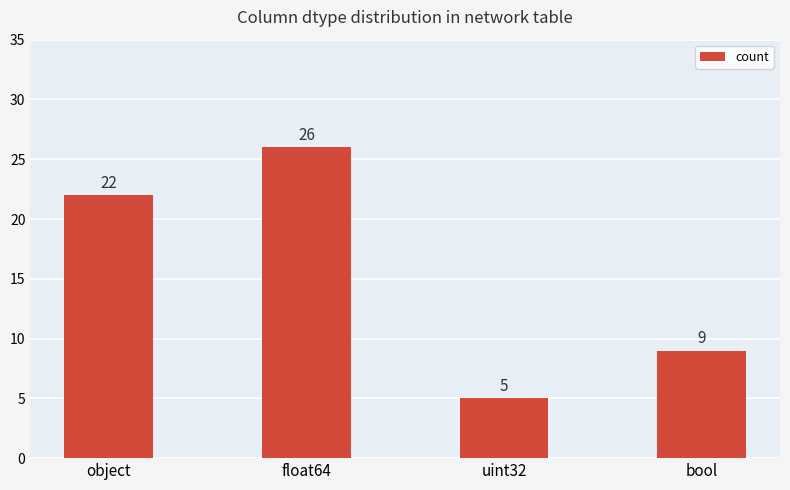

What is the maximum value shown in the chart?

26